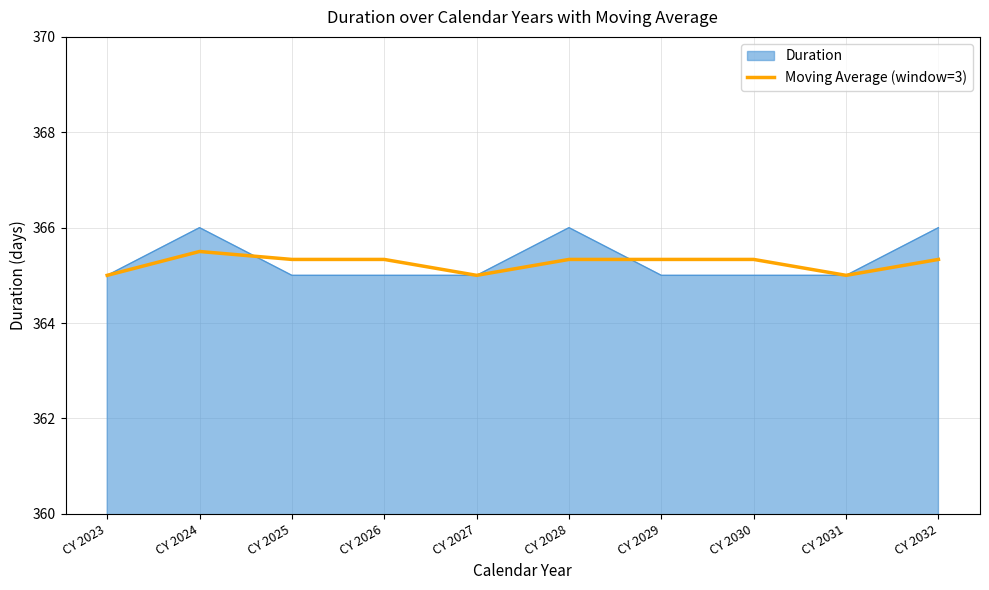

List the series in order of their peak value, lowest first.

Moving Average (window=3), Duration